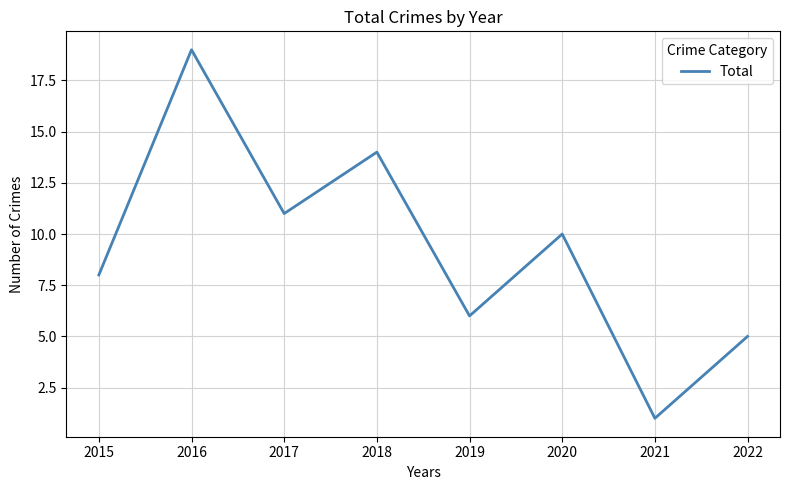

Where is the data nearest to the value 10?

2020